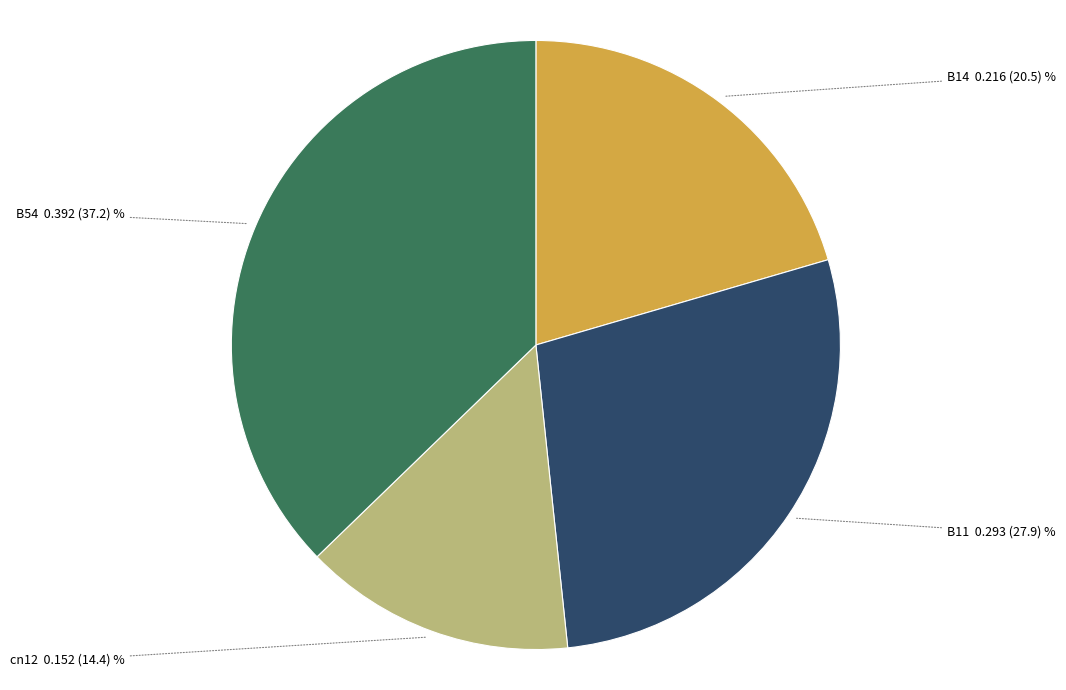

Is there any slice that represents more than half of the pie?

No